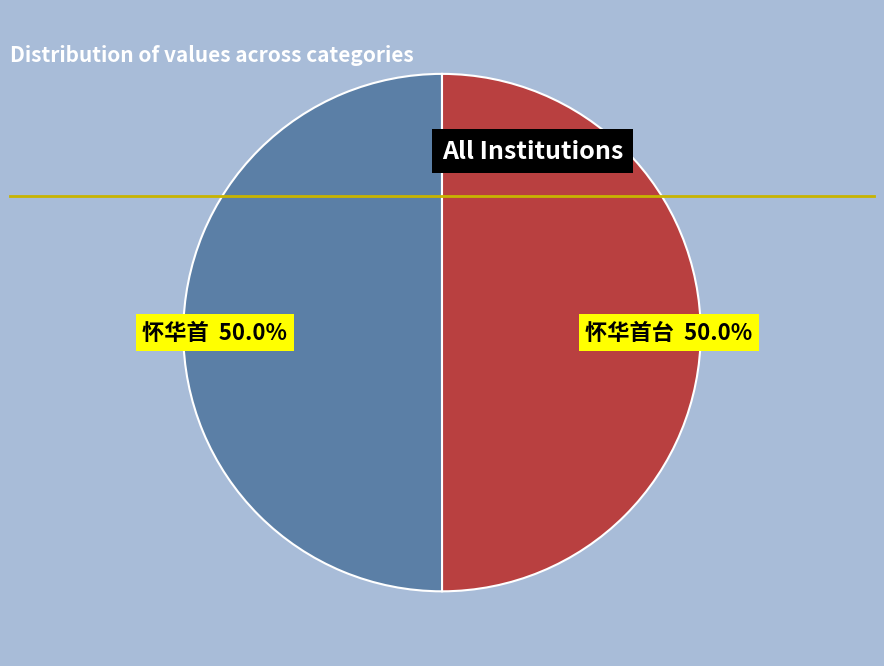

Count the number of slices in the pie.

2